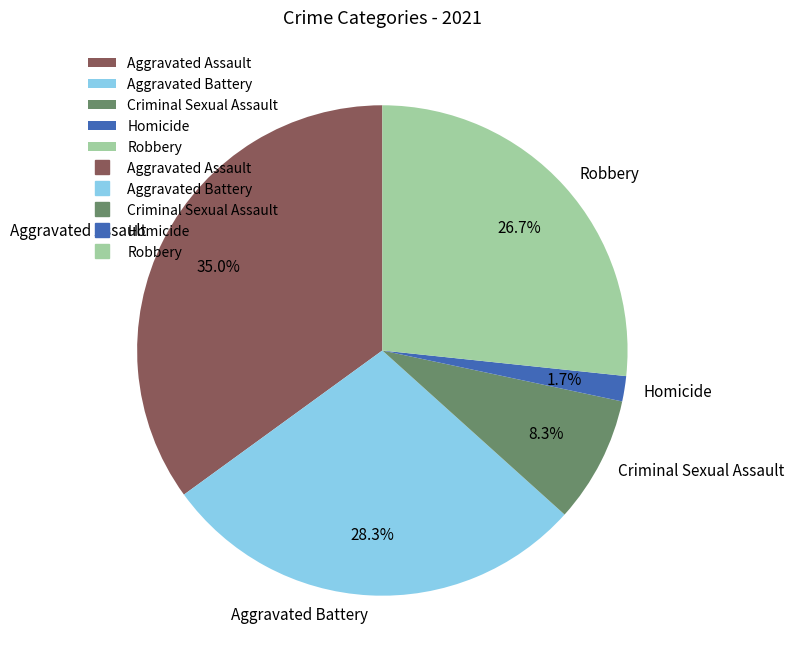

To the nearest percent, what is the difference between the largest and smallest slice percentages?

33%